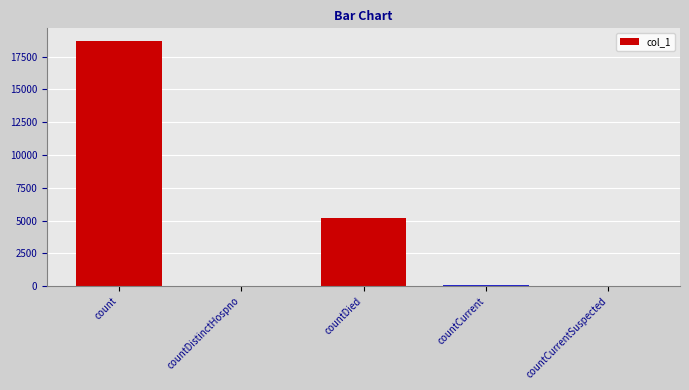

Where does the data first go above 49?

count